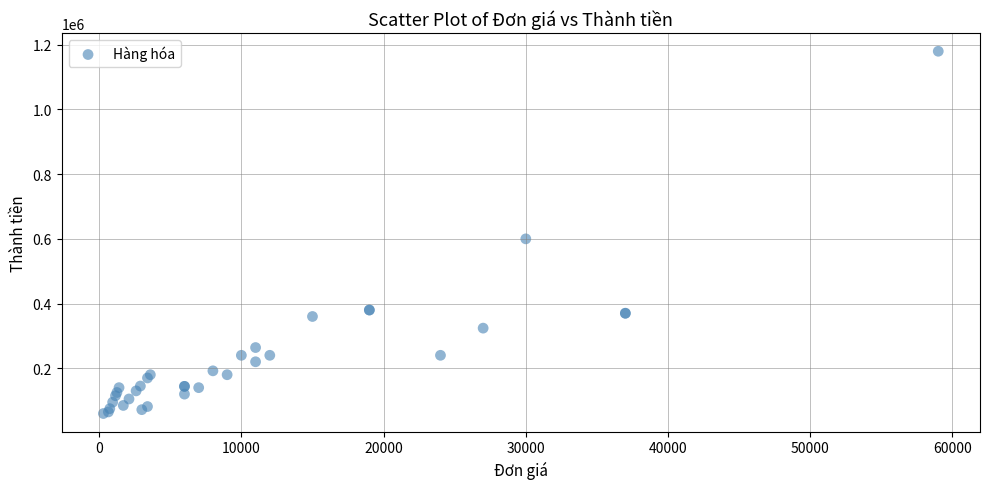

What Y value in the scatter plot is closest to 620000?

600000